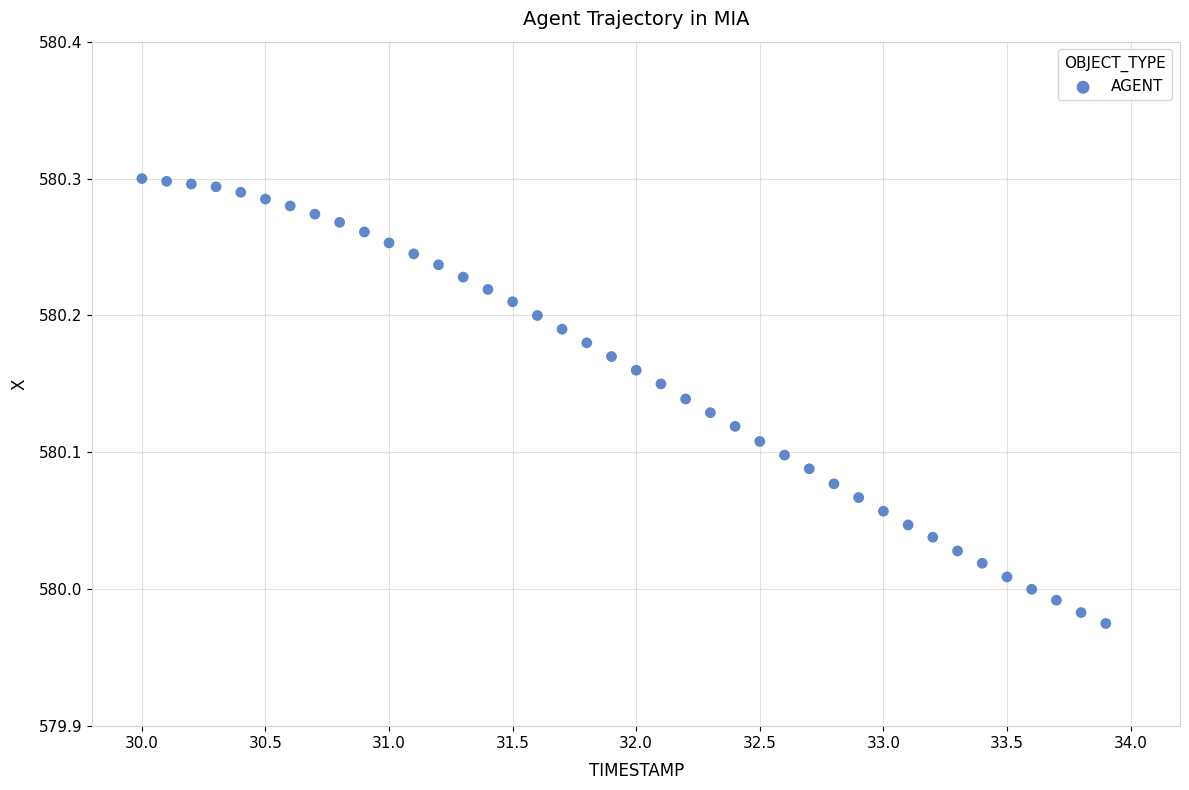

What is the range of Y values (max minus min)?

0.3